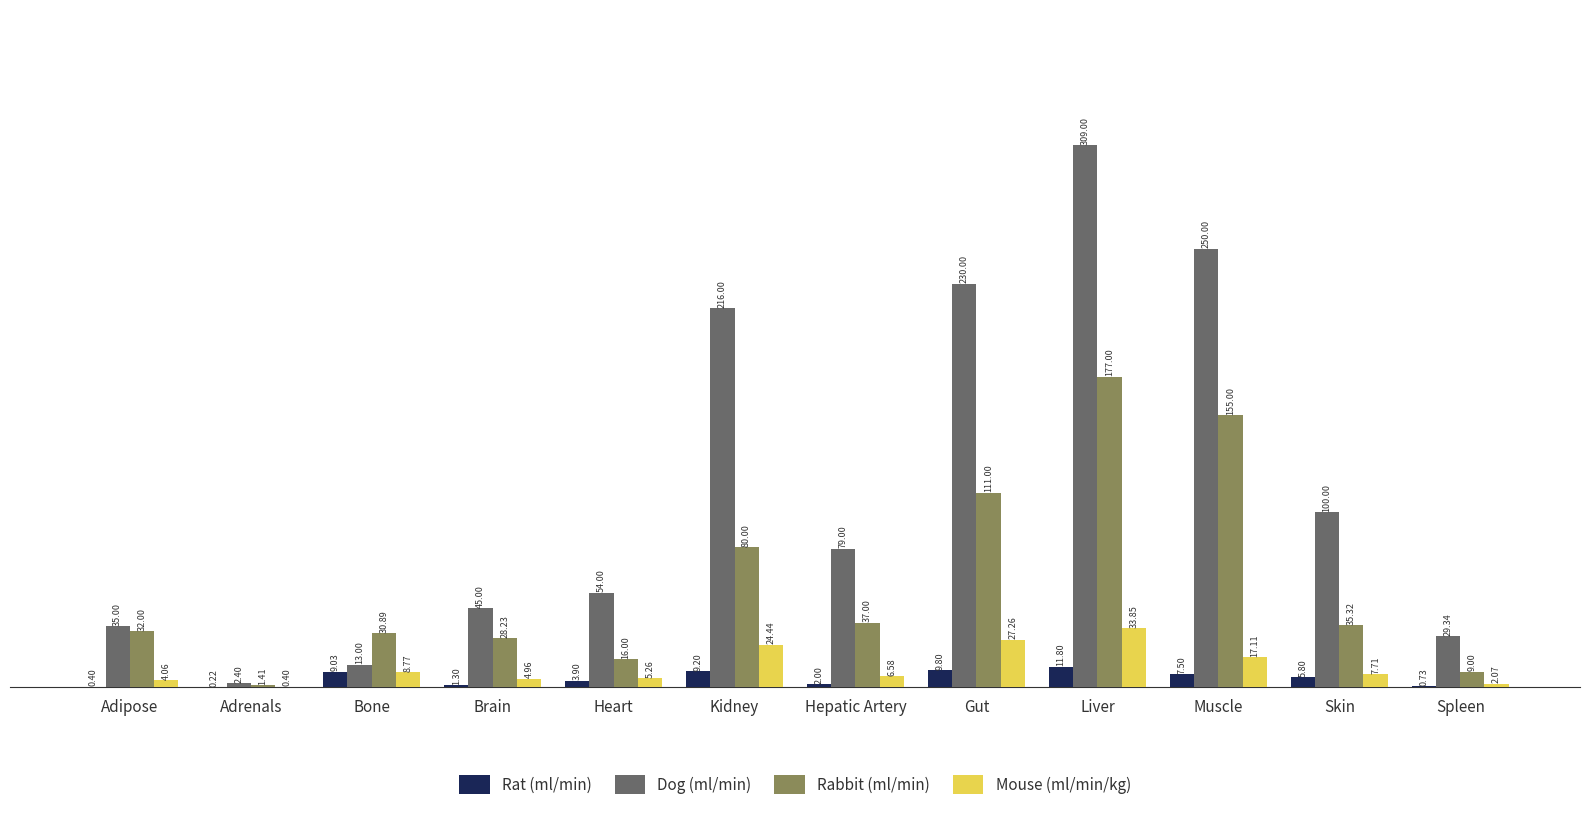

At which category is the sum across all series the highest?

Liver